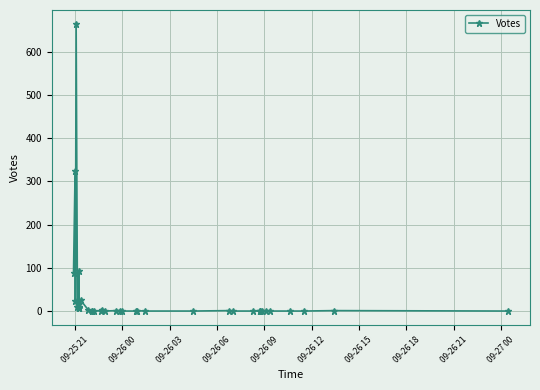

Reading left to right, what are all the values shown in this chart?

89	324	24	663	9	16	8	92	17	10	7	8	25	2	0	0	0	1	2	0	1	1	0	0	1	0	0	1	0	0	0	0	0	0	0	0	0	0	1	0